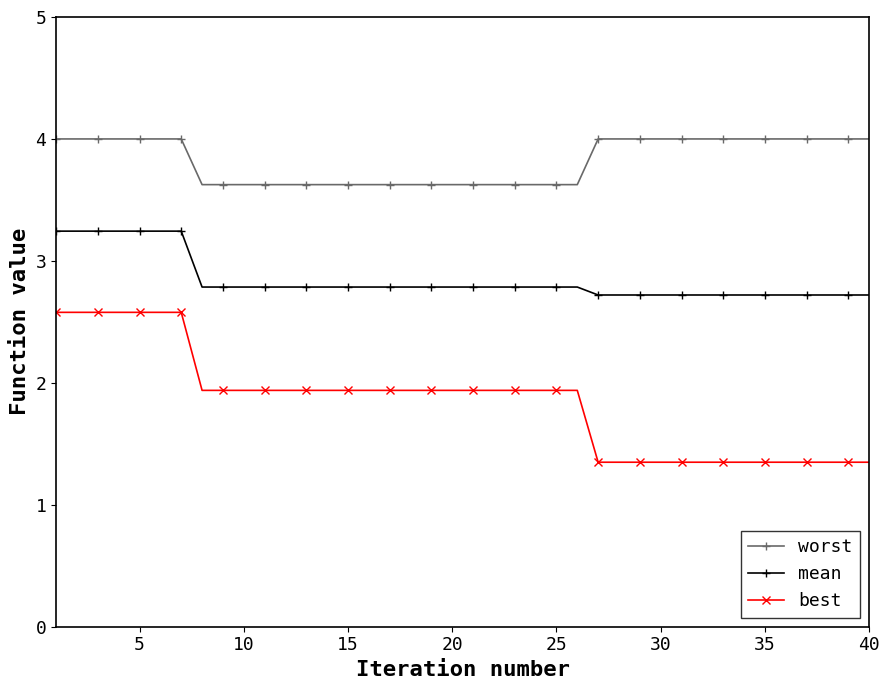

Rank the series by their maximum value, from lowest to highest.

best, mean, worst